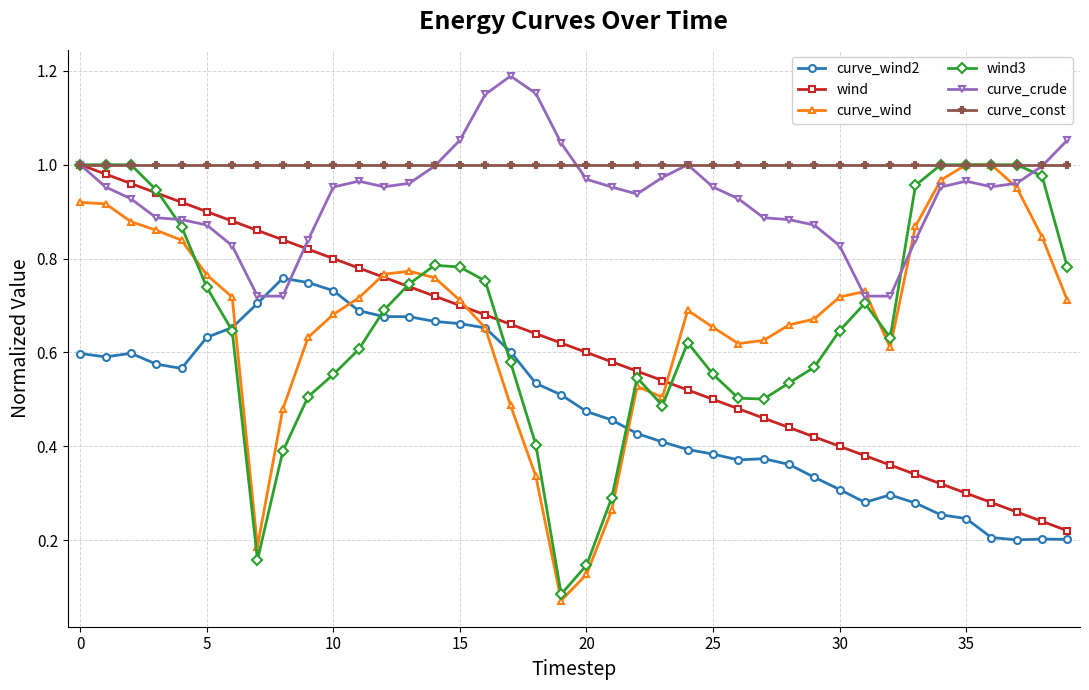

True or false: curve_wind has more than 0 interior local peaks.

True